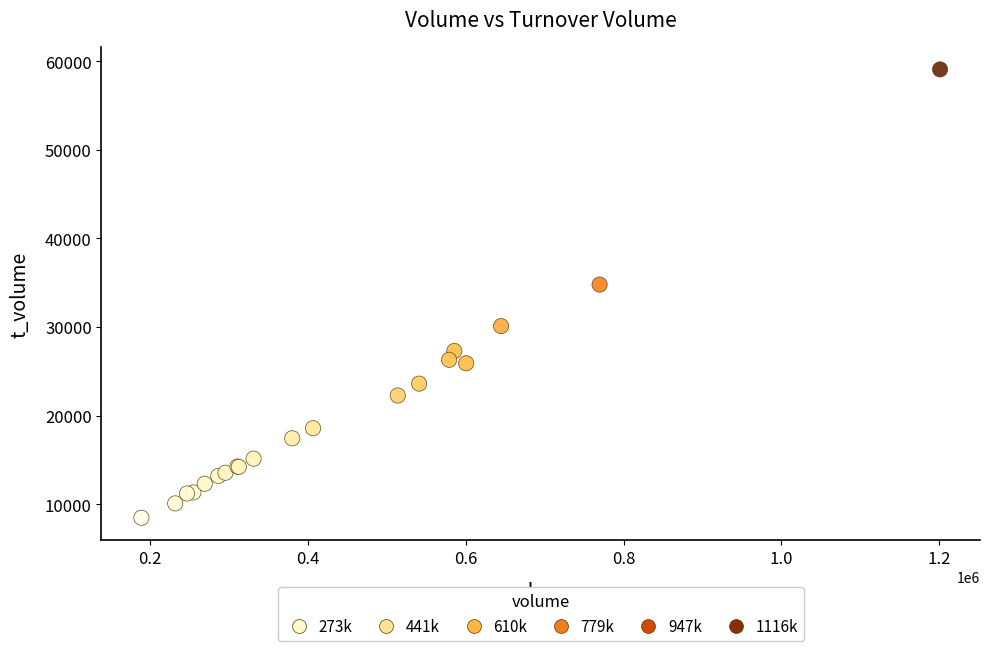

What Y value in the scatter plot is closest to 33777?

34793